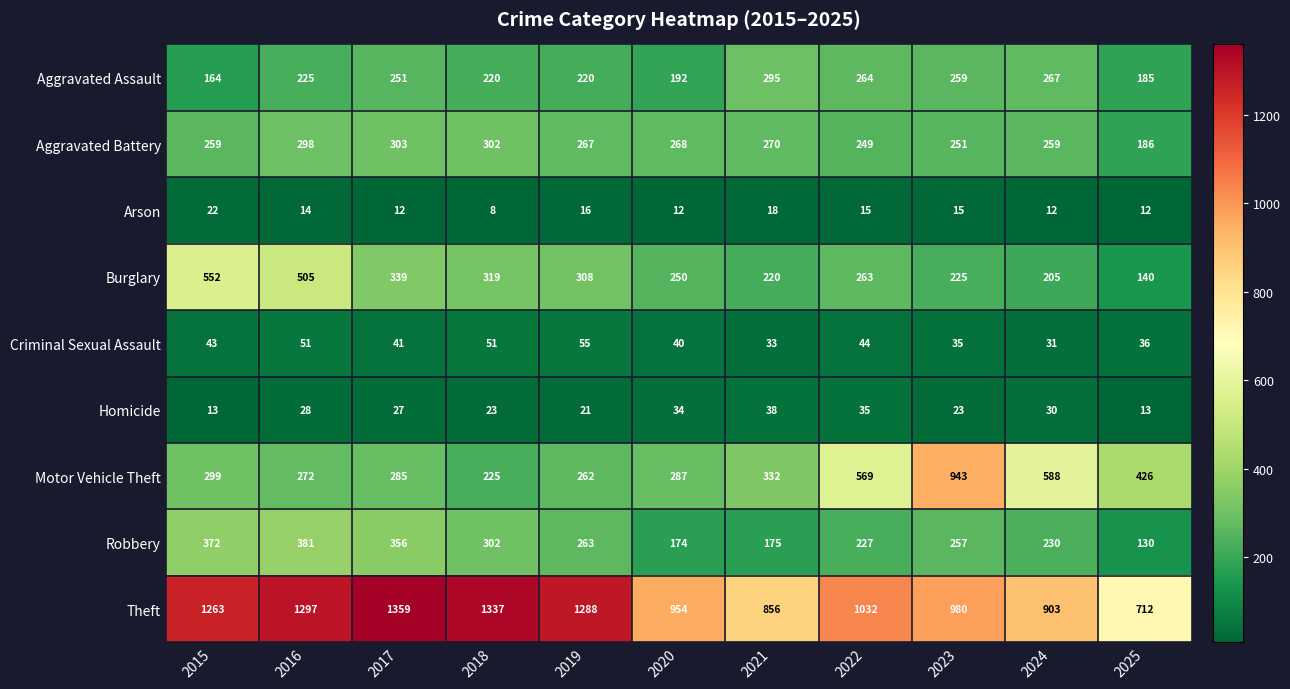

Which series changed the most between 2018 and 2023?

Motor Vehicle Theft